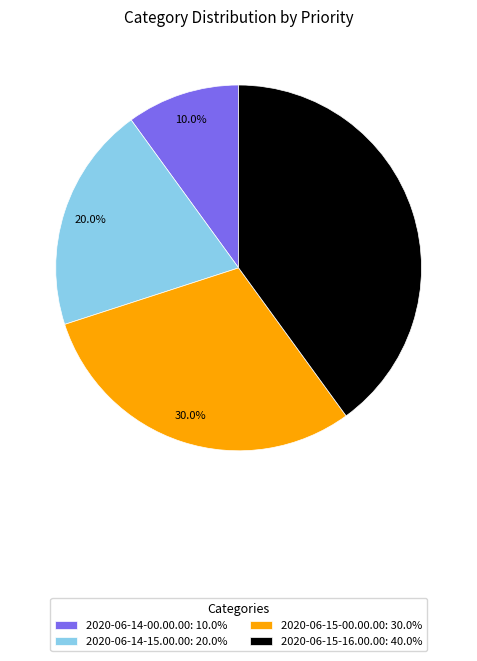

To the nearest percent, what portion does 2020-06-15-00.00.00 represent?

30%